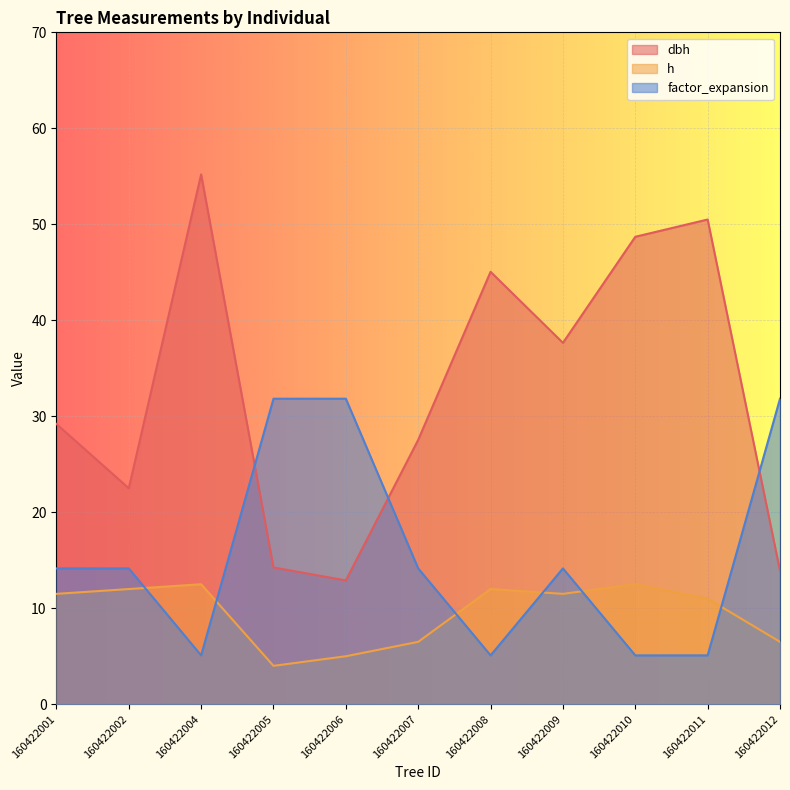

Does the chart display data point markers on the line(s)?

No